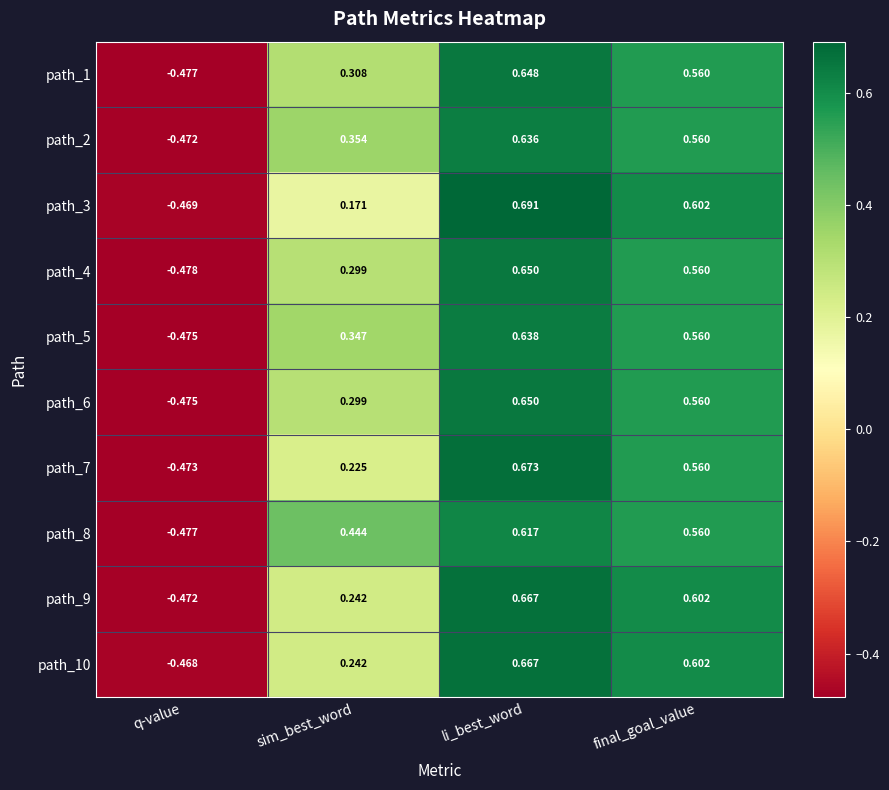

How many data points does each series have?

4